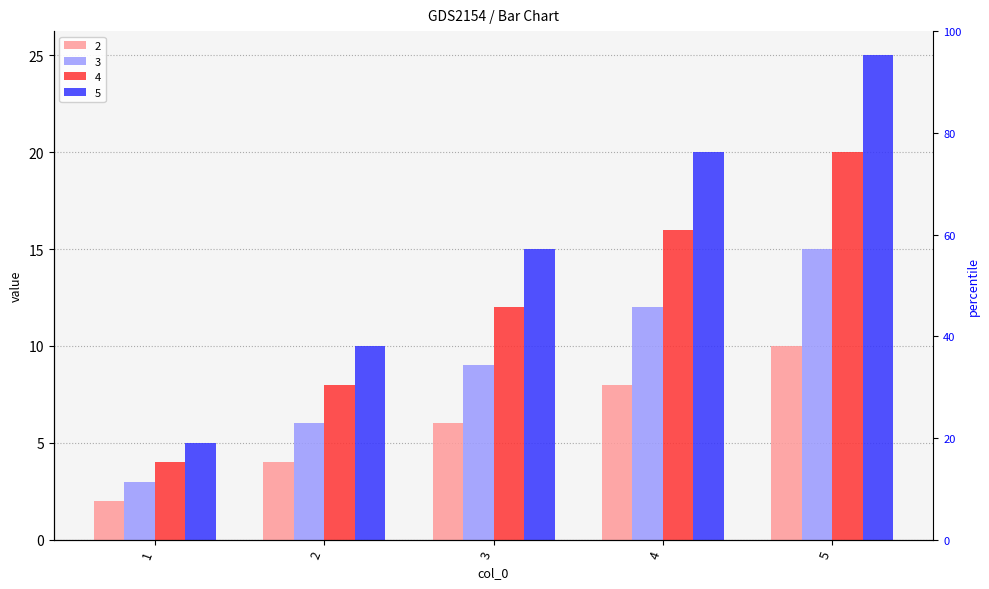

What is the spread (max minus min) of values at 2?

6